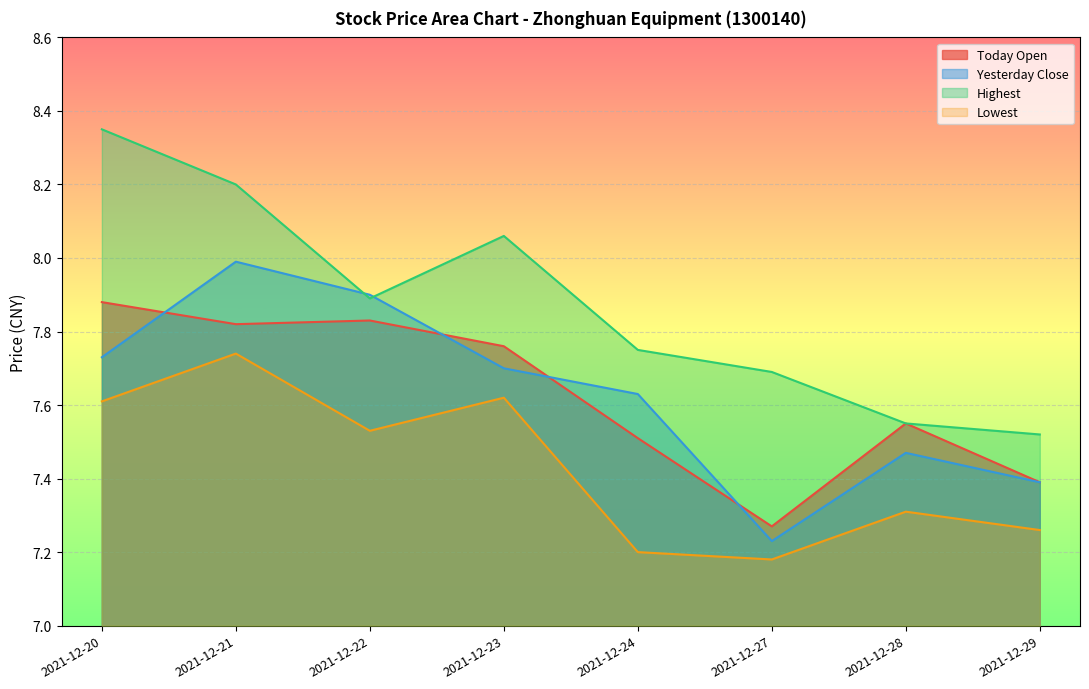

How many lines are shown in the chart?

4